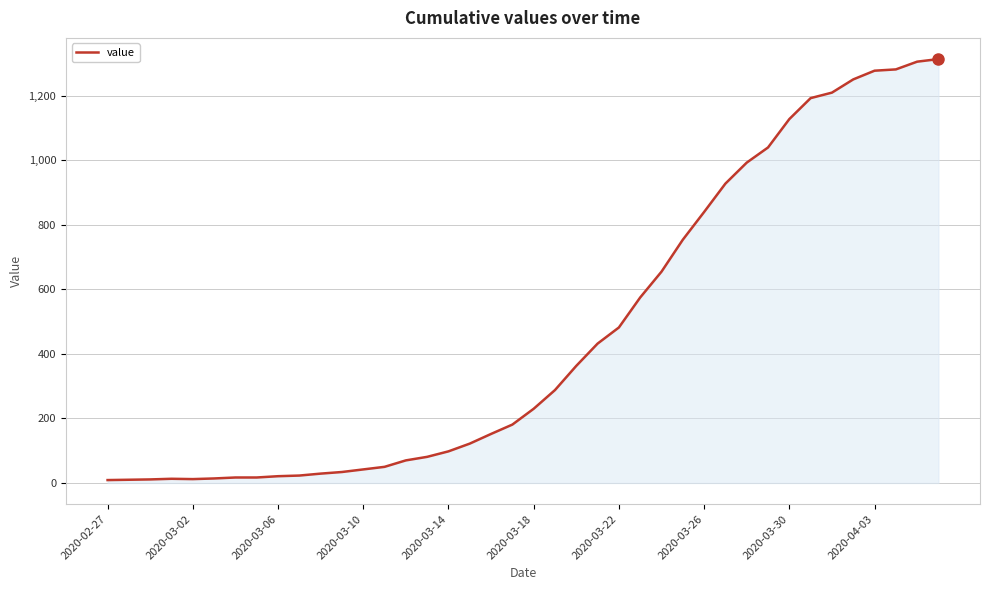

What is the difference between the maximum and minimum values?

1305